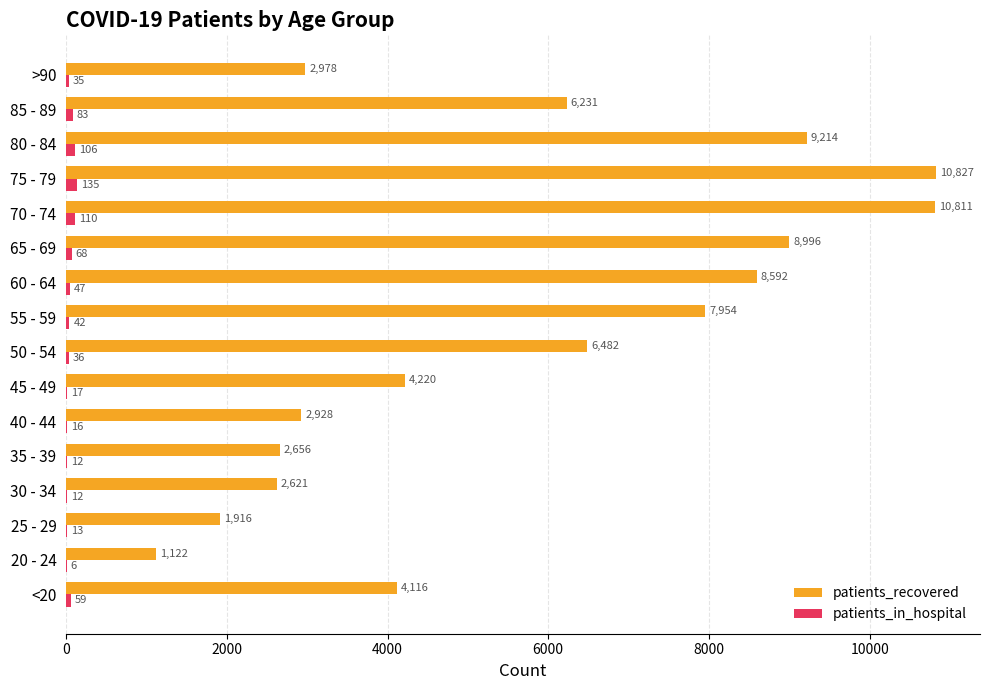

What is the sum of all patients_recovered values?

91664